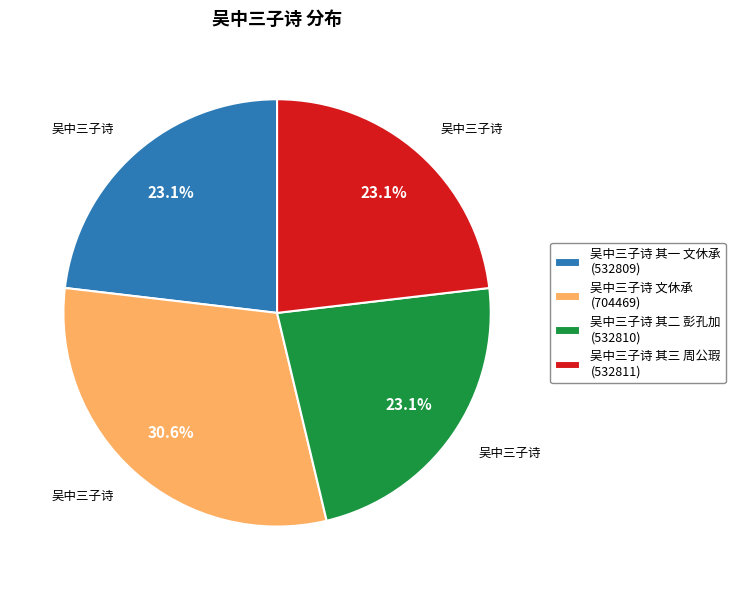

What is the ratio of the value at 吴中三子诗 其三 周公瑕 (532811) to the value at 吴中三子诗 其二 彭孔加 (532810)?

1.0